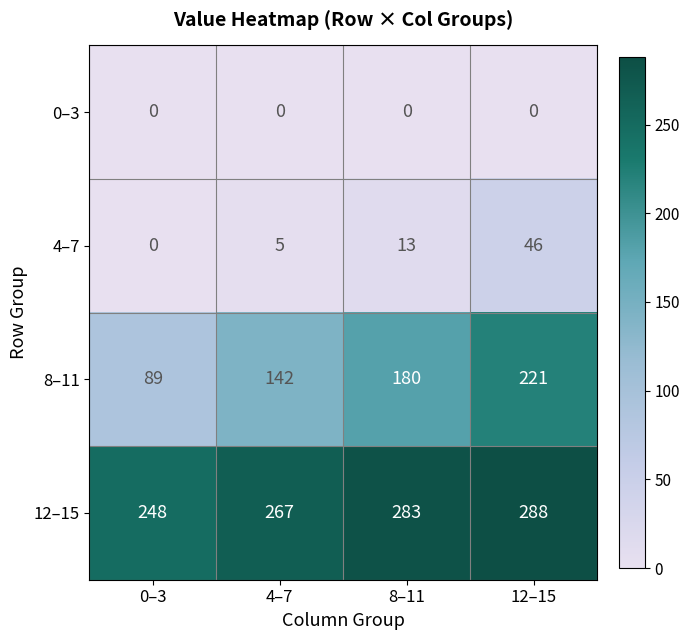

Reading left to right, list all the values displayed in this chart.

0–3: 0	0	0	0
4–7: 0	5	13	46
8–11: 89	142	180	221
12–15: 248	267	283	288